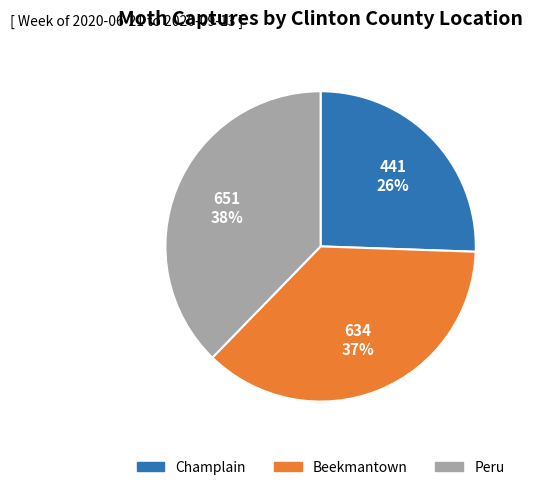

Which category has the smallest portion of the pie?

Champlain